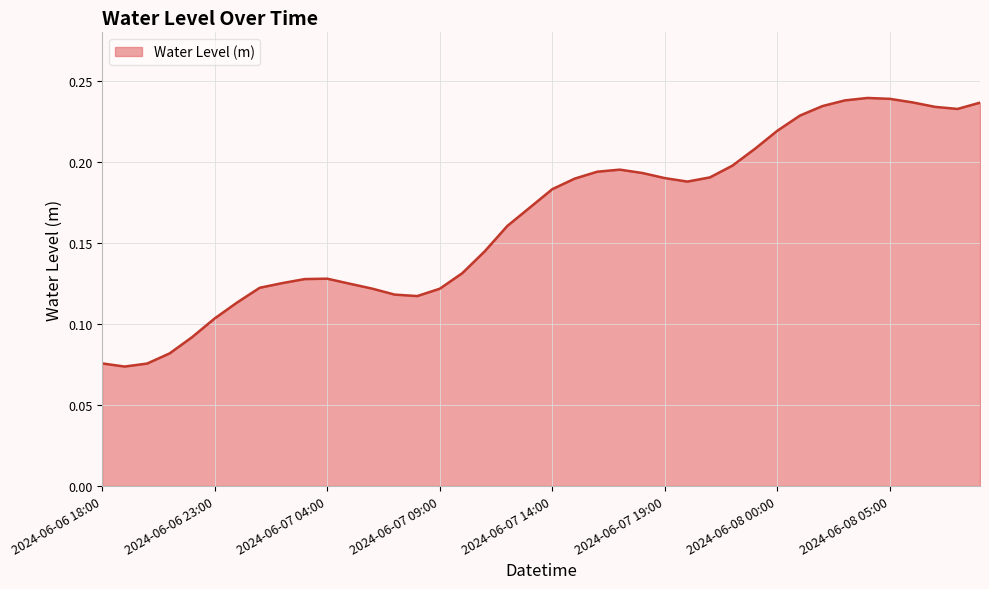

Which label corresponds to the largest value in the chart?

2024-06-08 04:00